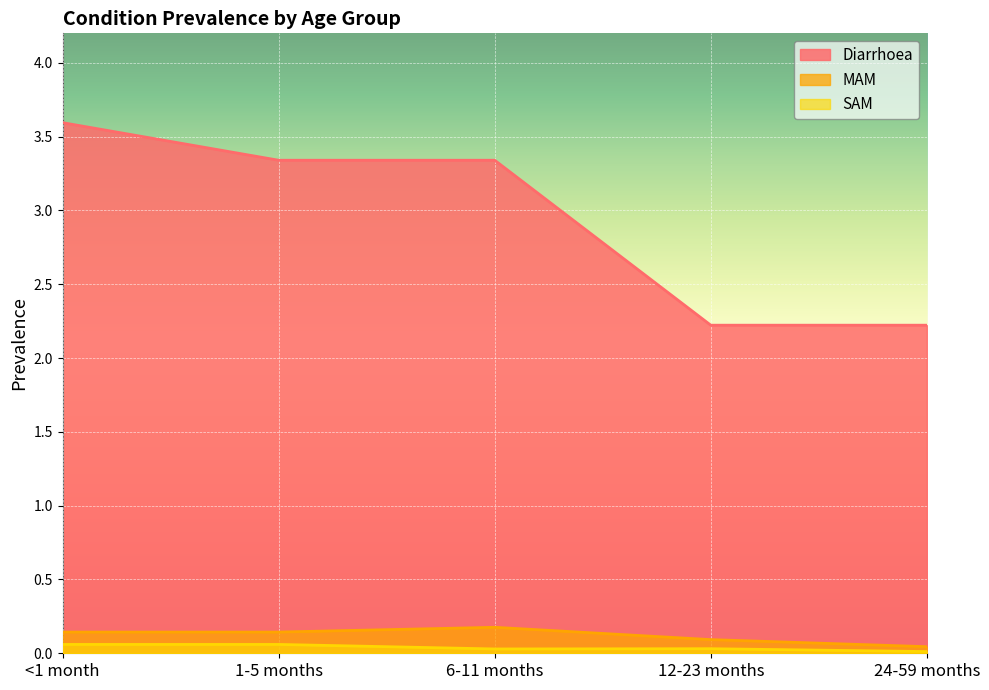

True or false: Diarrhoea and MAM intersect in this chart.

False